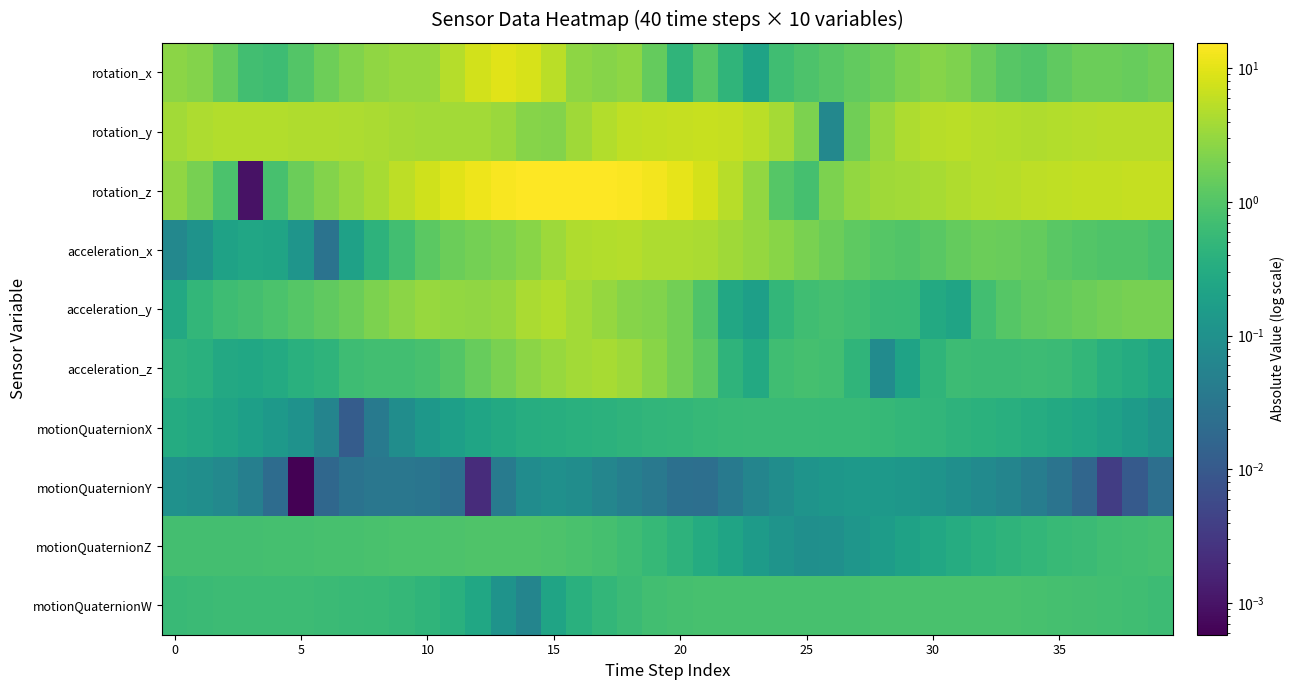

Reading right to left, what are all the values shown in this chart?

rotation_x: 1.7	1.4	1.6	1.6	1.3	1.0	1.1	1.5	2.1	2.4	2.1	1.6	1.4	1.1	0.9	0.7	0.2	0.5	1.1	0.4	1.4	2.8	2.4	2.8	5.4	8.5	9.7	7.6	4.9	3.3	3.2	2.8	2.3	1.7	1.0	0.7	0.7	1.4	2.3	2.6
rotation_y: 5.2	5.1	5.1	4.9	4.8	4.7	4.8	5.1	5.3	5.2	4.5	3.2	1.7	0.1	2.1	3.9	5.4	6.3	6.6	6.3	6.1	5.8	4.7	3.6	2.4	2.5	3.3	3.8	3.8	3.8	3.9	4.3	4.5	4.6	4.7	4.8	4.8	4.7	4.4	3.8
rotation_z: 6.3	6.2	6.1	6.0	5.8	5.6	5.3	4.9	4.5	4.1	3.9	3.6	3.0	2.1	0.8	1.0	3.0	5.3	7.9	10.8	13.2	14.5	15.1	15.3	15.5	15.3	14.1	12.1	9.9	7.6	5.6	4.1	3.2	2.3	1.6	0.8	0.0	0.9	1.9	2.8
acceleration_x: 0.8	0.9	0.9	1.0	1.1	1.4	1.5	1.6	1.4	1.1	1.0	1.0	1.2	1.6	2.0	2.5	3.1	3.6	4.3	4.4	4.5	5.0	4.7	4.6	3.5	2.5	2.1	1.8	1.6	1.2	0.7	0.4	0.2	0.0	0.1	0.2	0.2	0.2	0.1	0.1
acceleration_y: 1.9	1.9	1.8	1.6	1.4	1.3	1.1	0.7	0.2	0.3	0.6	0.6	0.7	0.8	0.7	0.5	0.2	0.3	0.9	1.8	2.3	2.4	3.1	3.7	4.7	4.3	3.1	2.8	3.0	3.2	2.6	2.1	1.6	1.3	1.1	0.9	0.7	0.7	0.5	0.3
acceleration_z: 0.2	0.3	0.4	0.5	0.6	0.6	0.6	0.6	0.6	0.5	0.2	0.1	0.4	0.7	0.8	0.7	0.3	0.4	1.2	1.8	2.6	3.6	4.1	3.8	3.3	2.6	2.0	1.5	1.0	0.8	0.7	0.7	0.6	0.4	0.4	0.3	0.3	0.3	0.4	0.4
motionQuaternionX: 0.1	0.2	0.2	0.2	0.3	0.3	0.4	0.4	0.4	0.5	0.5	0.5	0.5	0.6	0.6	0.6	0.6	0.6	0.5	0.5	0.5	0.4	0.4	0.4	0.4	0.3	0.3	0.2	0.2	0.1	0.1	0.0	0.0	0.1	0.1	0.1	0.2	0.2	0.3	0.3
motionQuaternionY: 0.0	0.0	0.0	0.0	0.0	0.0	0.1	0.1	0.1	0.1	0.1	0.1	0.1	0.1	0.1	0.1	0.1	0.0	0.0	0.0	0.0	0.0	0.1	0.1	0.1	0.1	0.0	0.0	0.0	0.0	0.0	0.0	0.0	0.0	0.0	0.0	0.0	0.1	0.1	0.1
motionQuaternionZ: 0.8	0.7	0.7	0.6	0.6	0.5	0.4	0.4	0.3	0.3	0.2	0.2	0.1	0.1	0.1	0.1	0.2	0.2	0.3	0.4	0.5	0.7	0.8	0.8	0.9	0.9	1.0	0.9	0.9	0.9	0.9	0.8	0.8	0.8	0.8	0.8	0.7	0.7	0.7	0.7
motionQuaternionW: 0.6	0.7	0.7	0.7	0.8	0.8	0.8	0.8	0.8	0.8	0.8	0.8	0.8	0.8	0.8	0.8	0.8	0.8	0.8	0.8	0.7	0.6	0.5	0.4	0.2	0.1	0.1	0.3	0.4	0.5	0.5	0.6	0.6	0.6	0.6	0.6	0.6	0.6	0.6	0.6